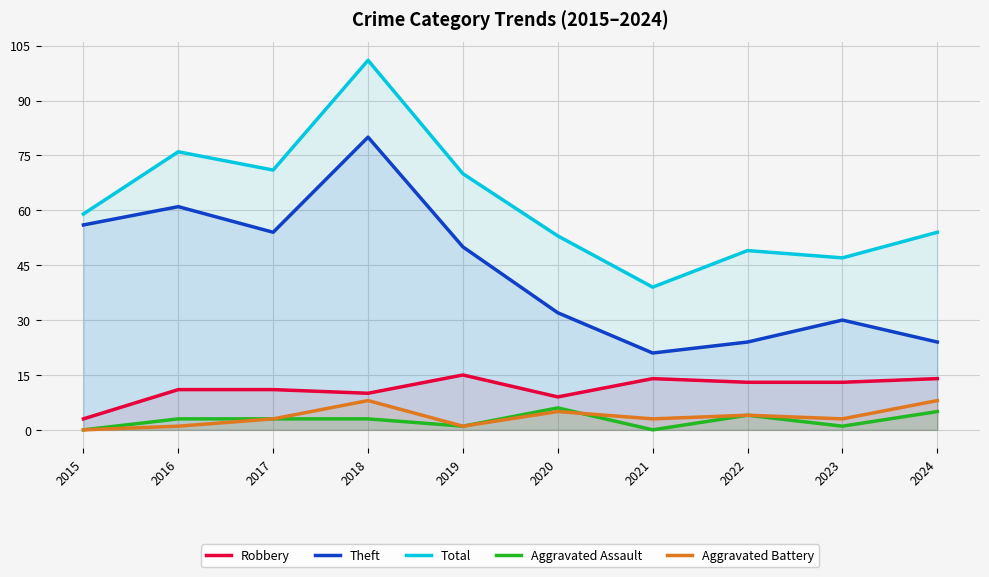

What is the difference between the maximum and minimum values in the Robbery series?

12